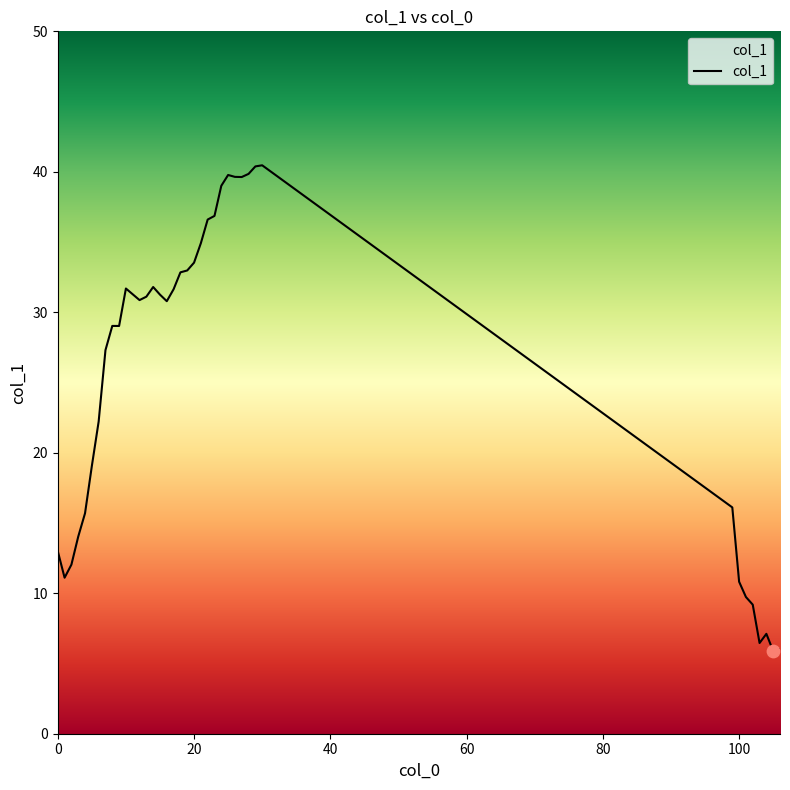

What is the greatest value displayed?

40.5